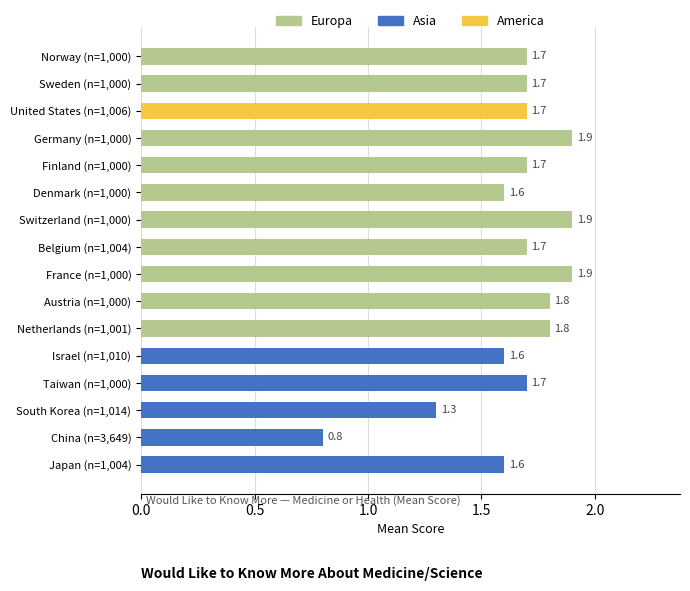

Reading top to bottom, list all the values displayed in this chart.

1.7	1.7	1.7	1.9	1.7	1.6	1.9	1.7	1.9	1.8	1.8	1.6	1.7	1.3	0.8	1.6